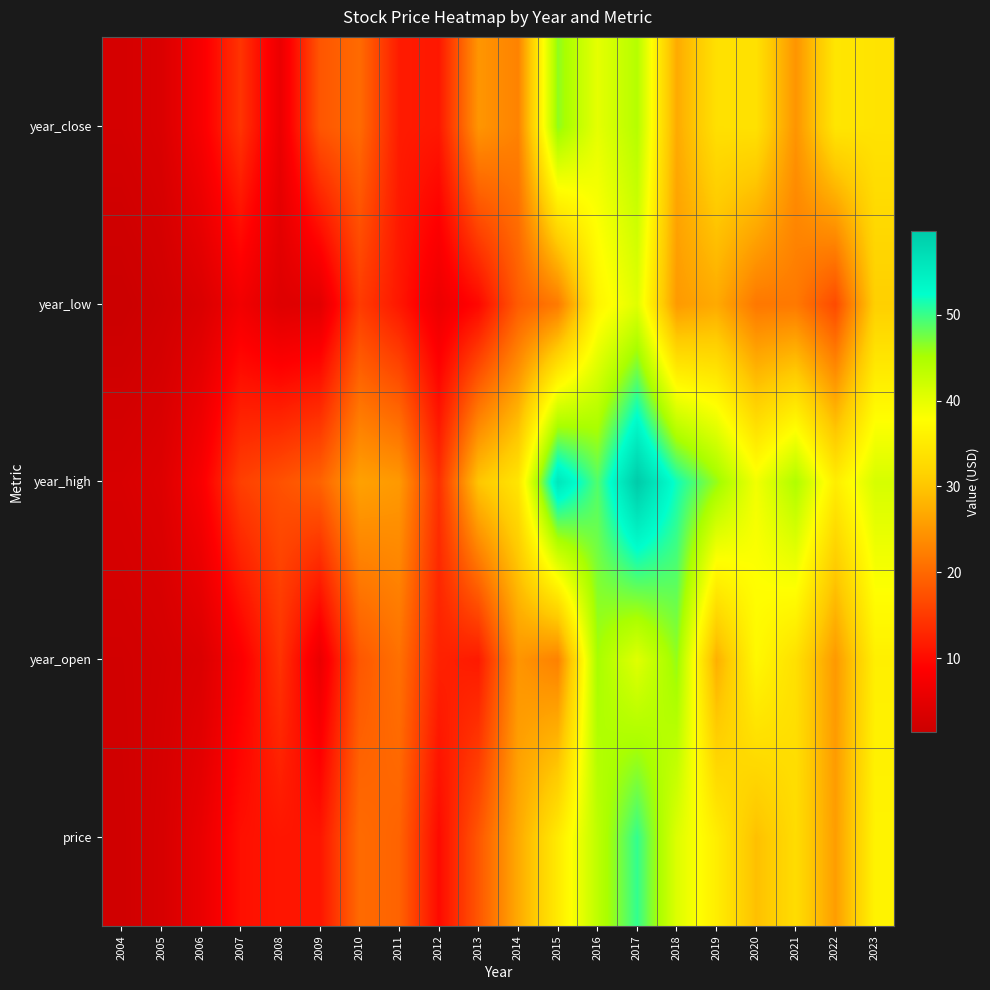

Which series changed the most between 2010 and 2013?

year_open